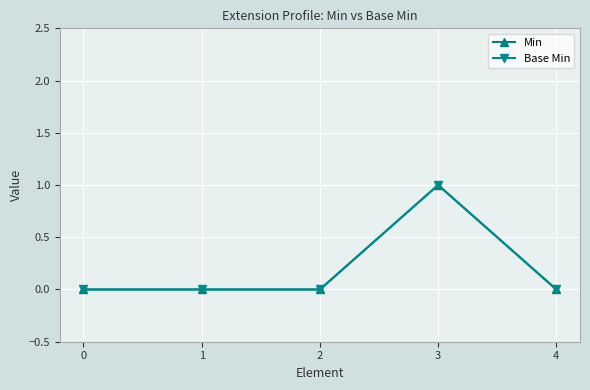

Does the chart have visible grid lines?

Yes